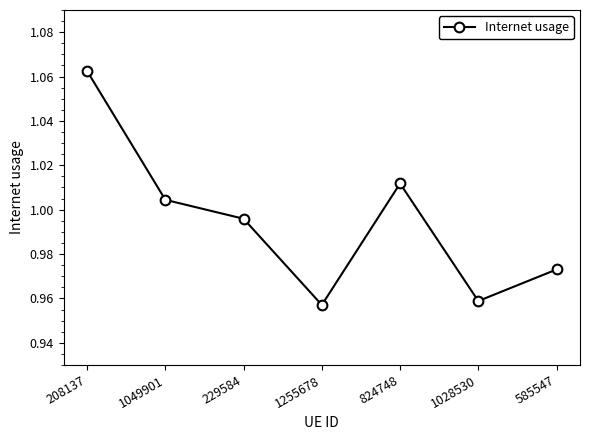

Between 1028530 and 1255678, which is larger?

1028530